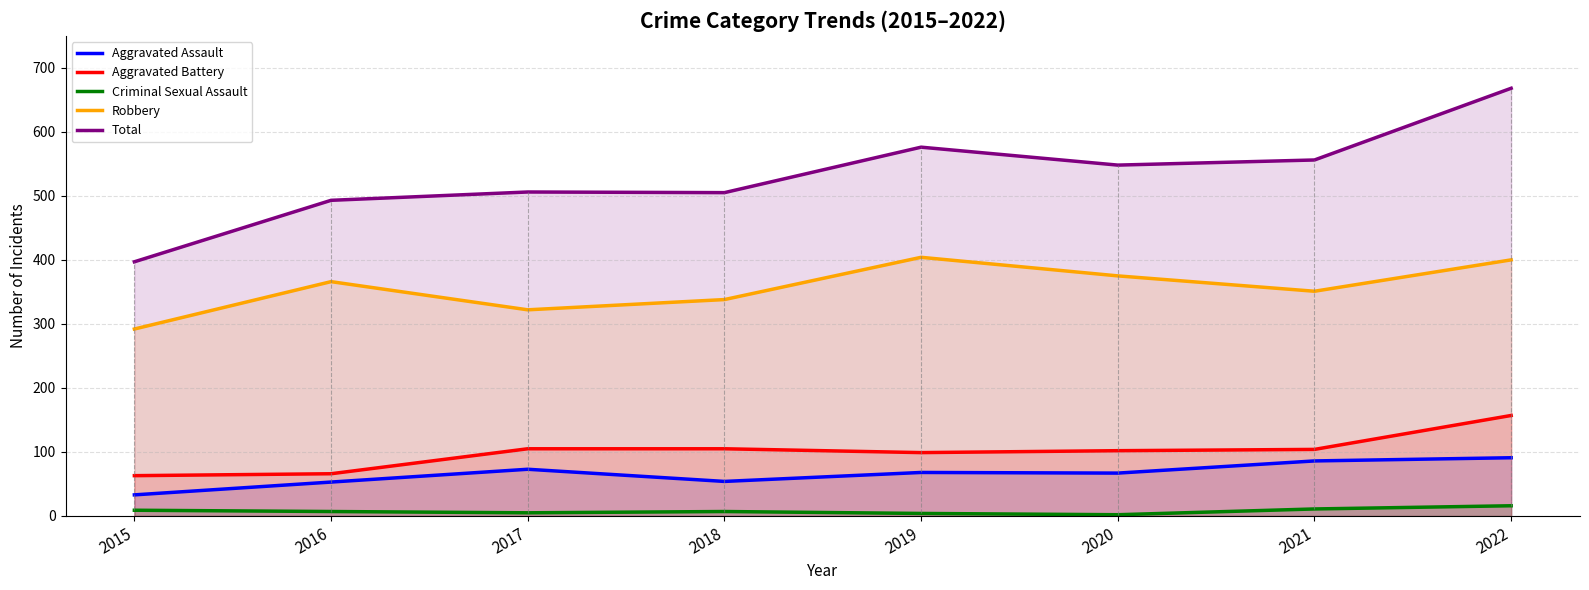

Between 2016 and 2017, which is larger?

2017